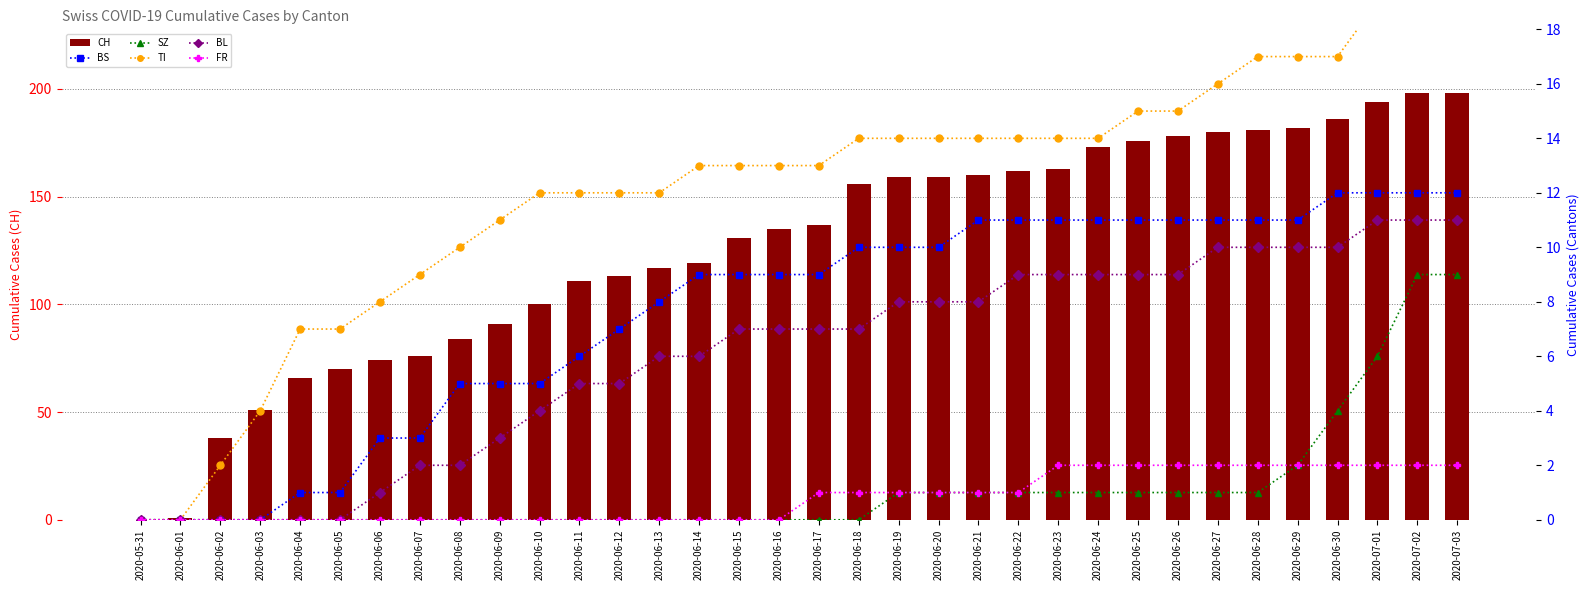

Is the value of SZ at 2020-06-29 greater than the value of BL at 2020-06-04?

Yes